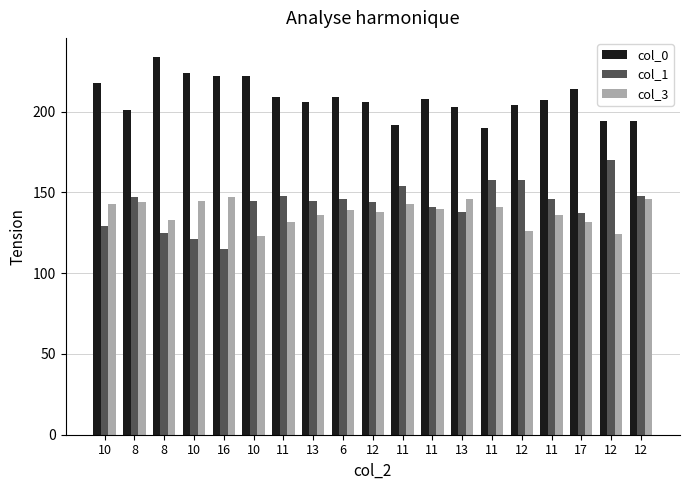

What is the value of the col_1 bar at the 7th from the left?

148